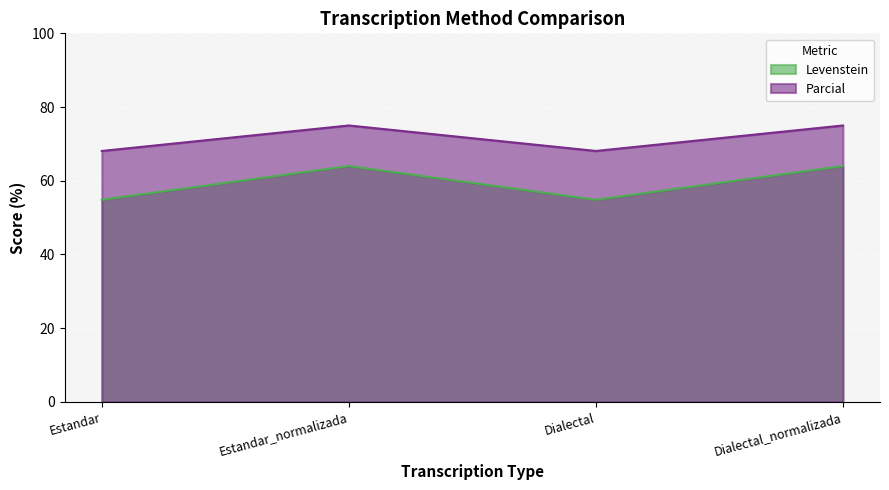

Between Dialectal and Dialectal_normalizada, which series saw the biggest shift?

Levenstein